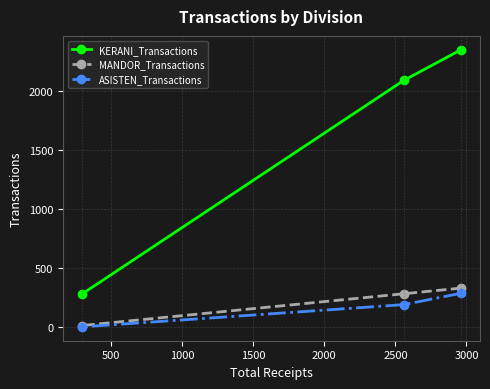

Which series has the largest total across all categories?

KERANI_Transactions